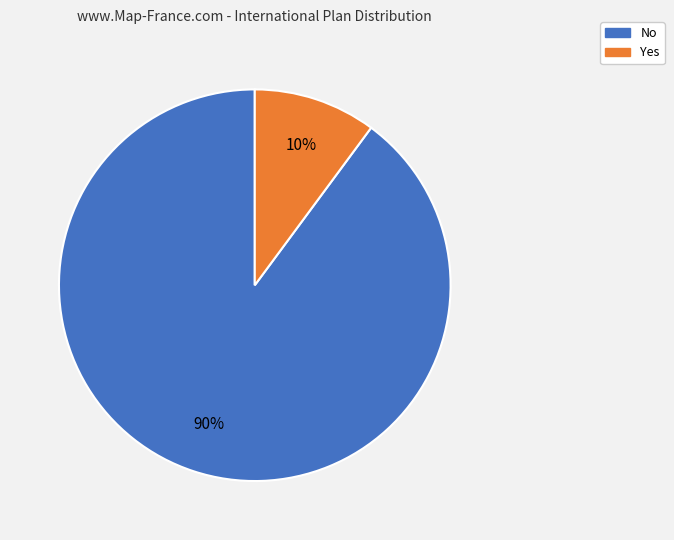

Is it true that Yes is 4% of the pie?

False